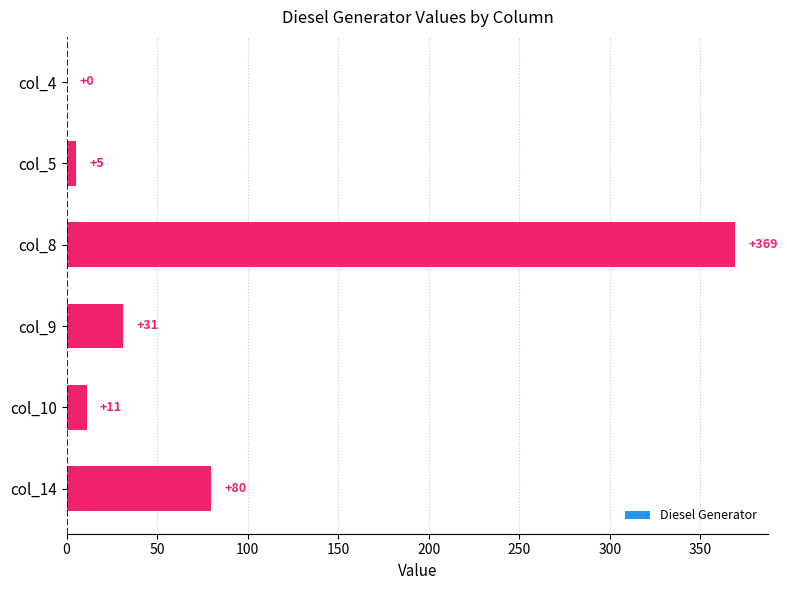

What is the sum of the values at col_14 and col_5?

85